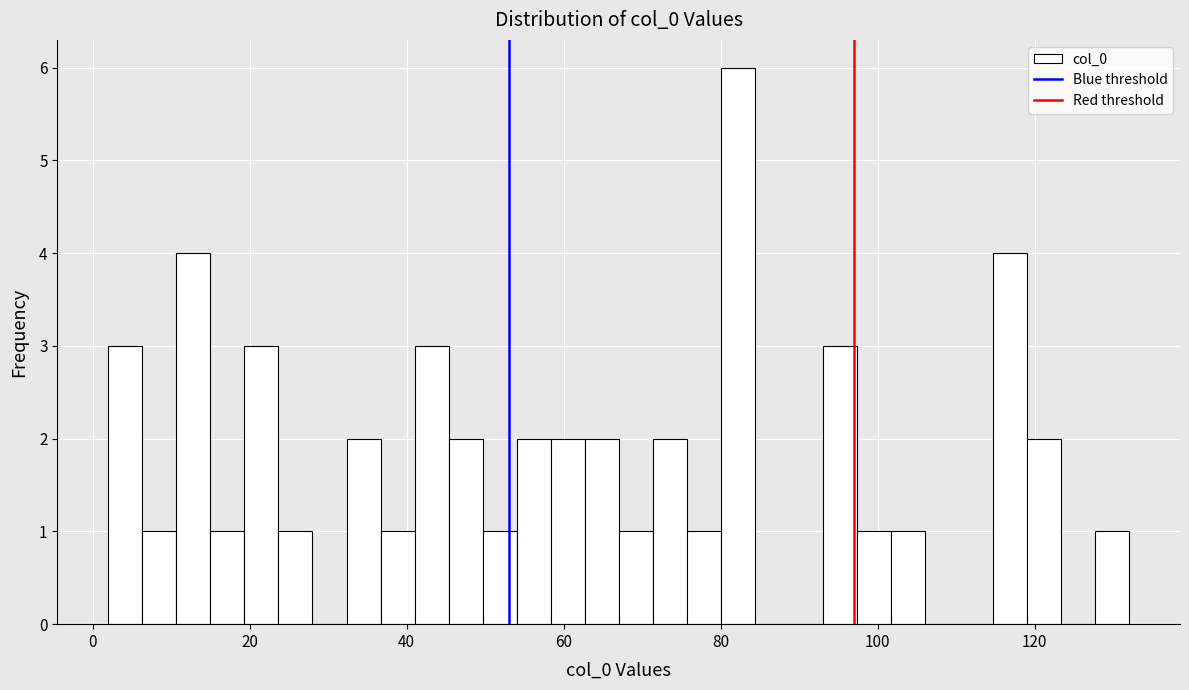

Around what value on the x-axis is the tallest bar? Give the approximate position of its centre, as read against the axis.

82